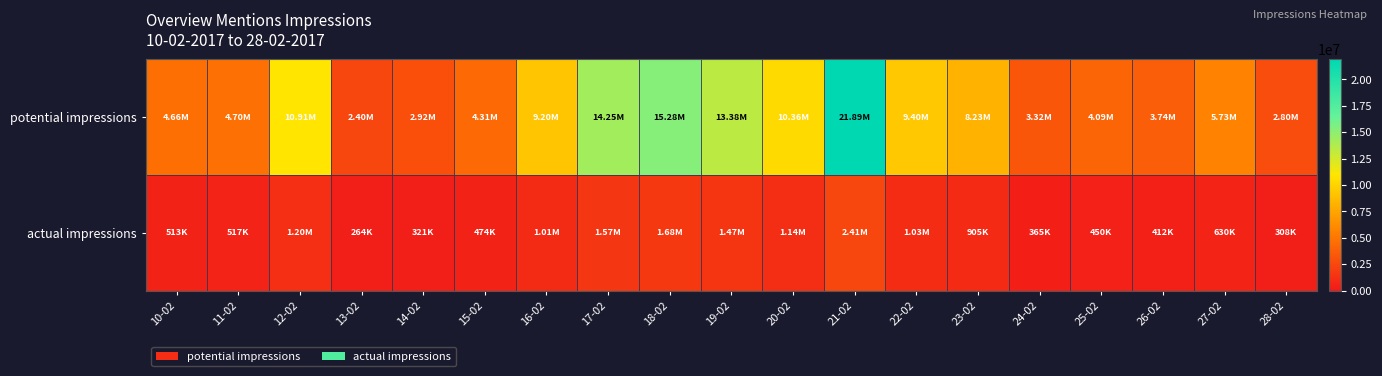

Between 19-02 and 23-02, which series saw the biggest shift?

potential impressions